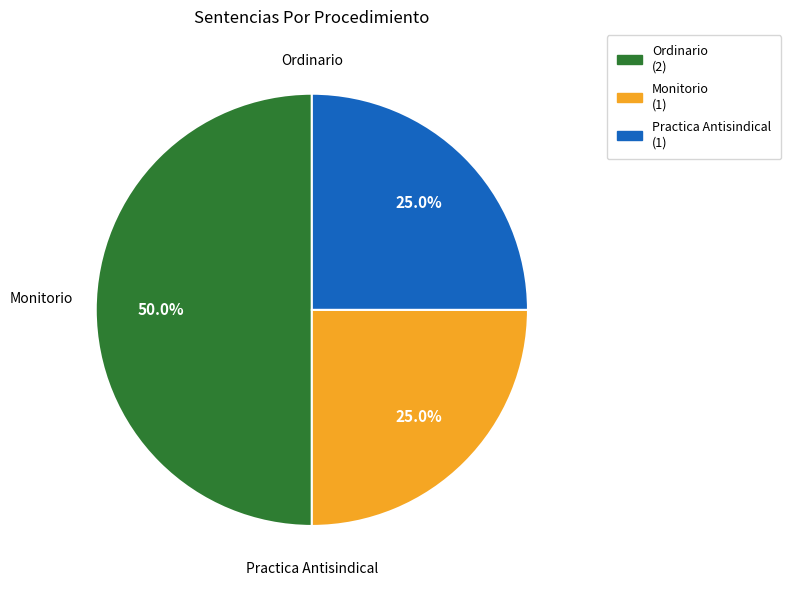

Do Ordinario and Monitorio together represent more than half of the pie?

Yes